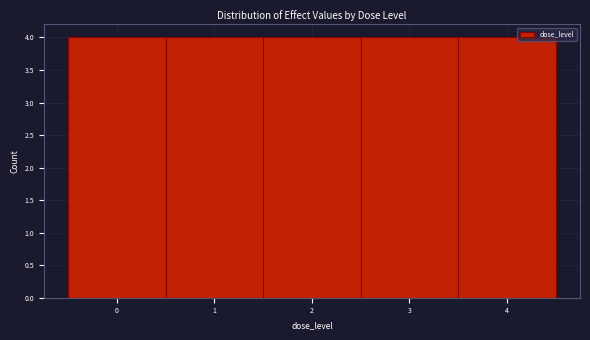

What is the height of the bar covering -0.5 to 0.5 on the x-axis? The values are not printed on the chart, so give them approximately, as read against the axis.

4